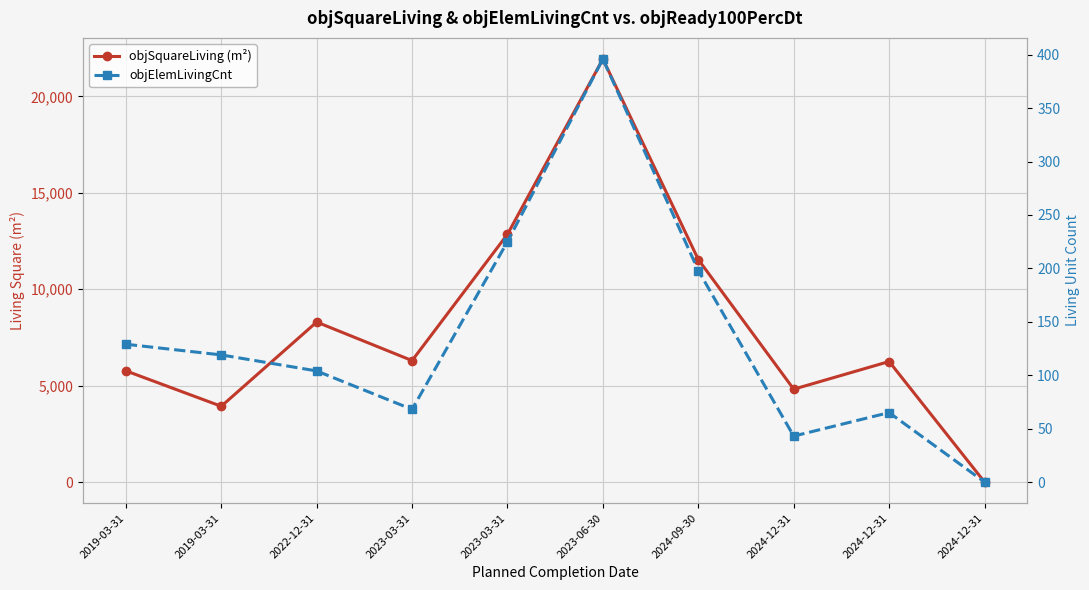

At which category does the chart reach its minimum across all series?

2024-12-31